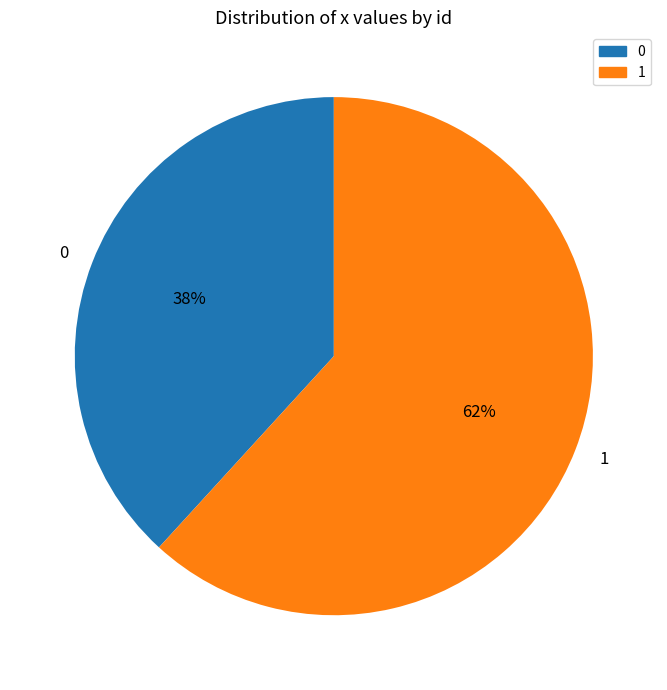

The 1 slice represents 62% of the pie. True or false?

True